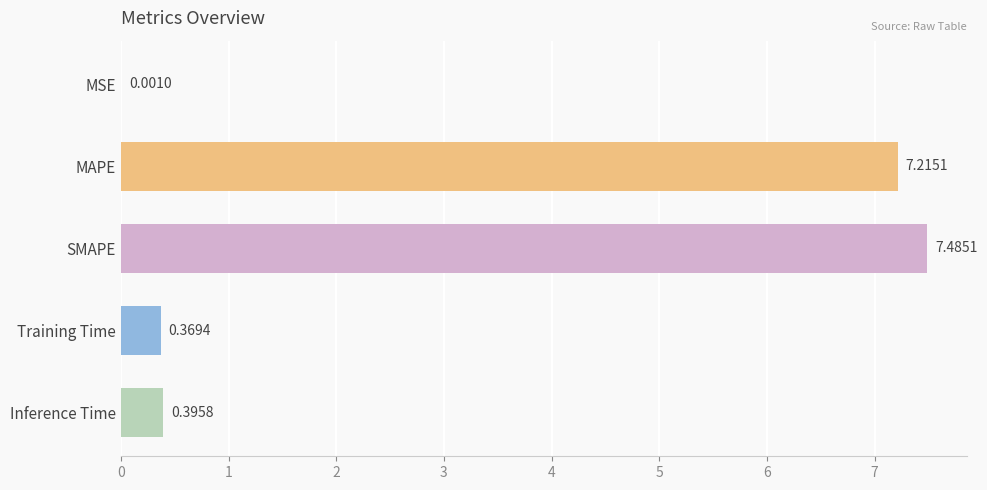

Does the chart contain stacked bars?

No